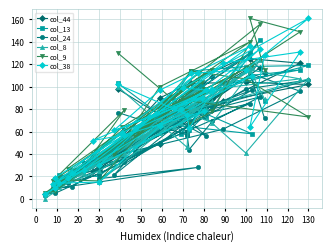

What is the greatest value displayed?

161